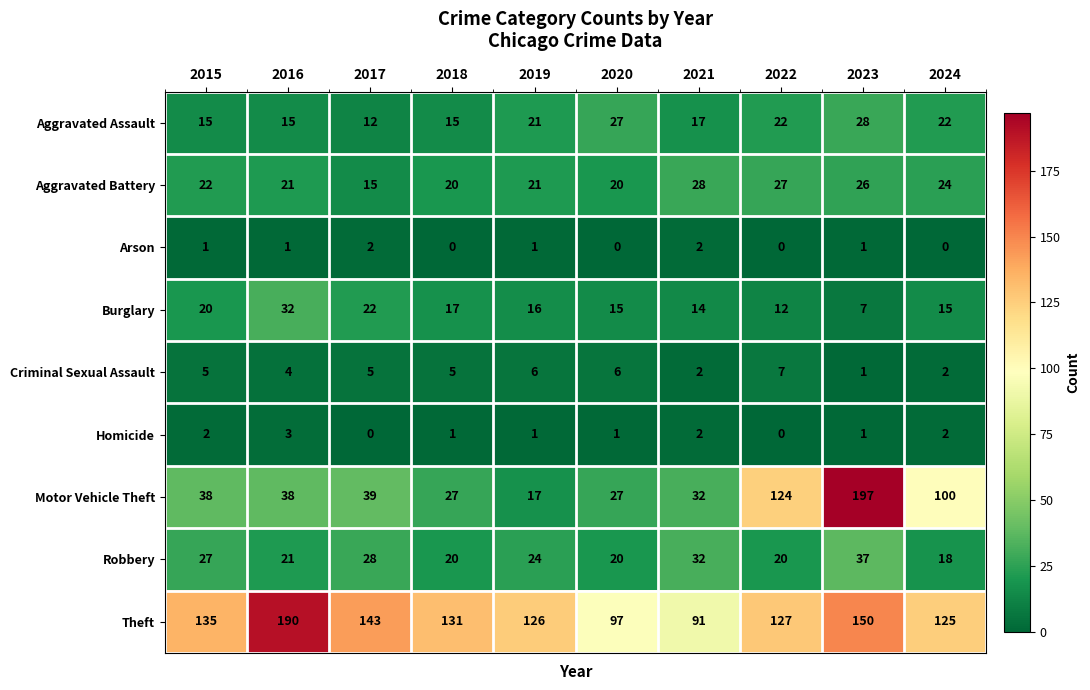

Which label corresponds to the largest value in the chart?

2023